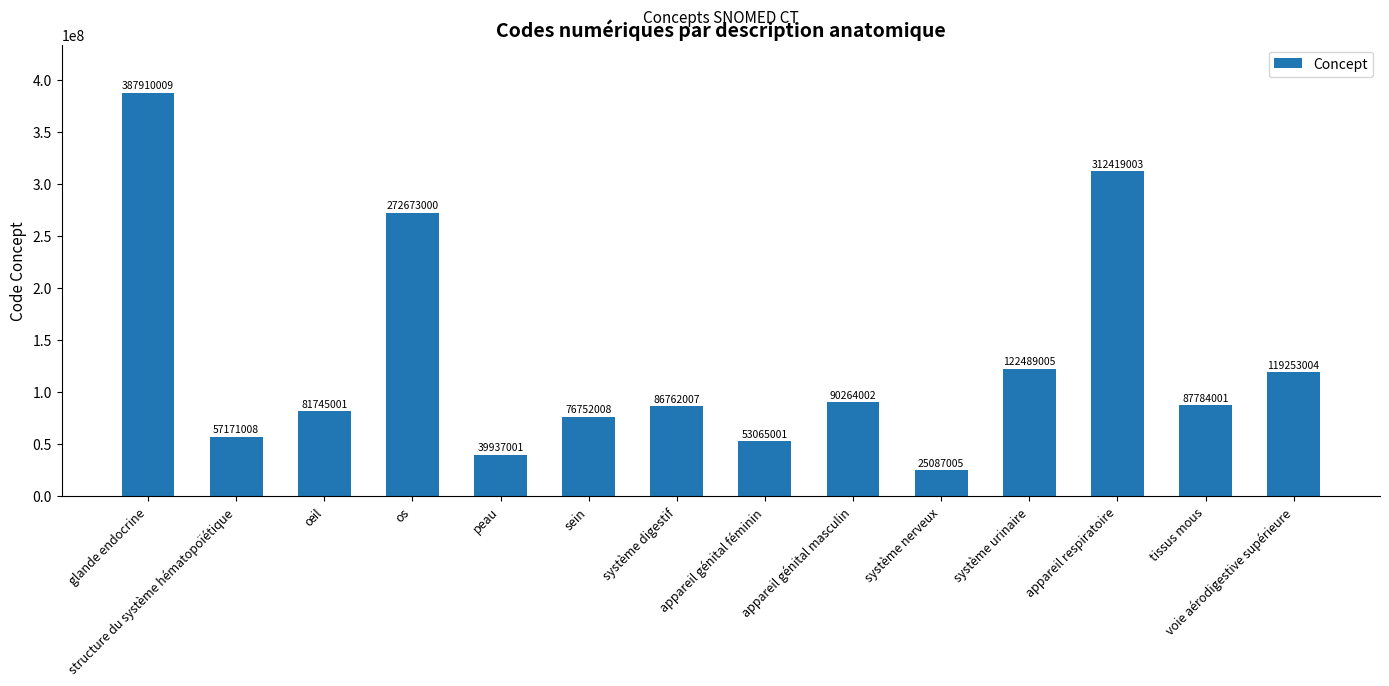

At which label is the value closest to 206498507?

os